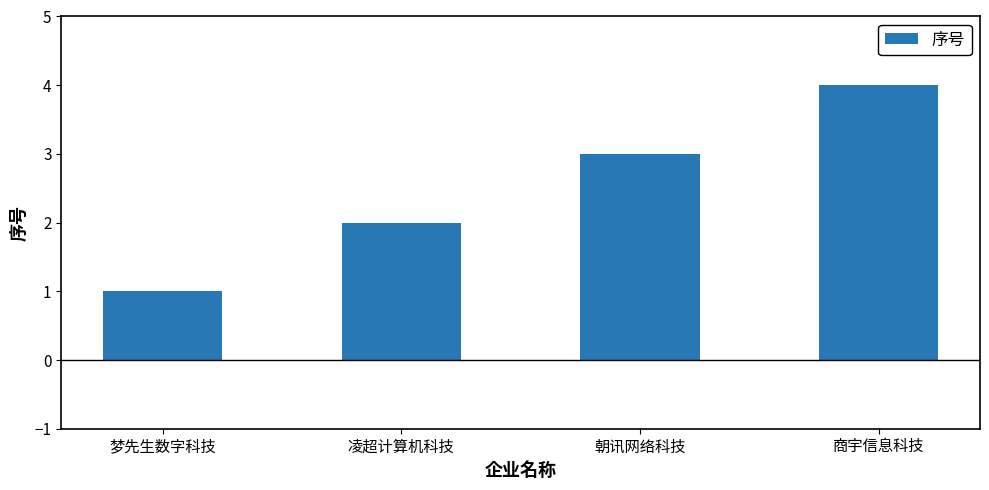

What is the greatest value displayed?

4